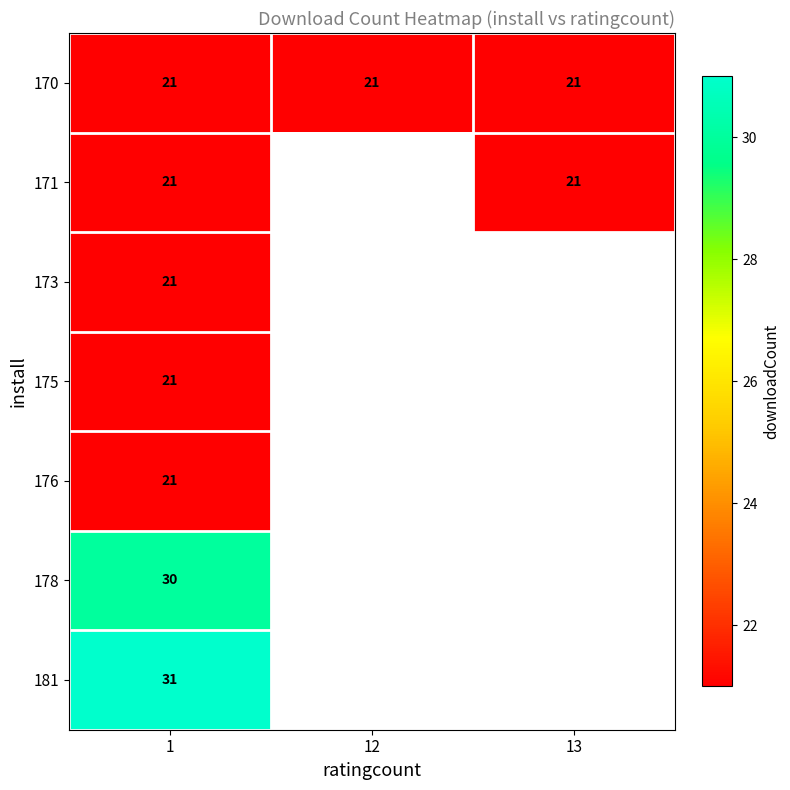

What is the sum of the 170 values at 12 and 1?

42